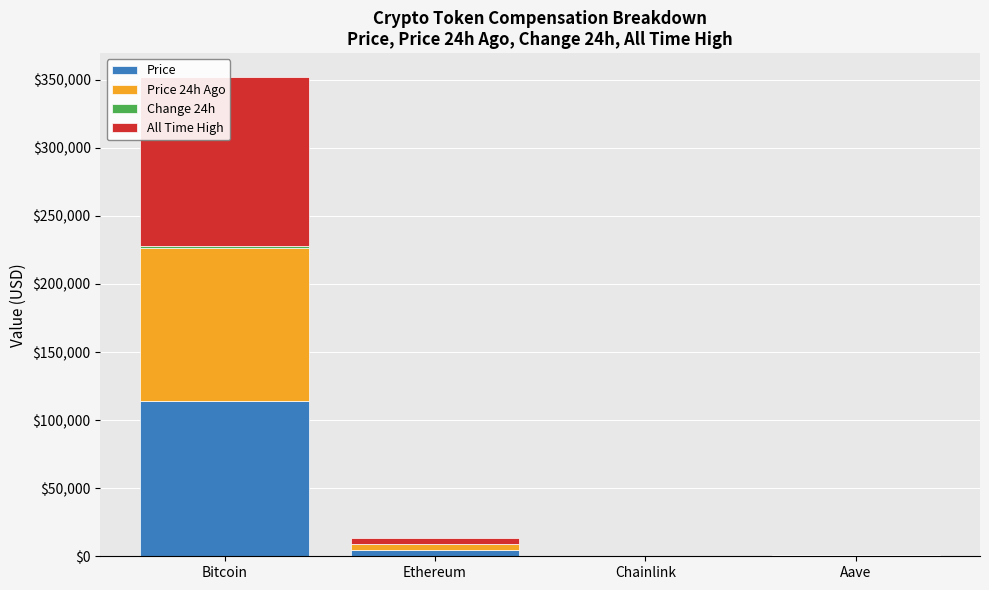

What position from the left is Chainlink?

3